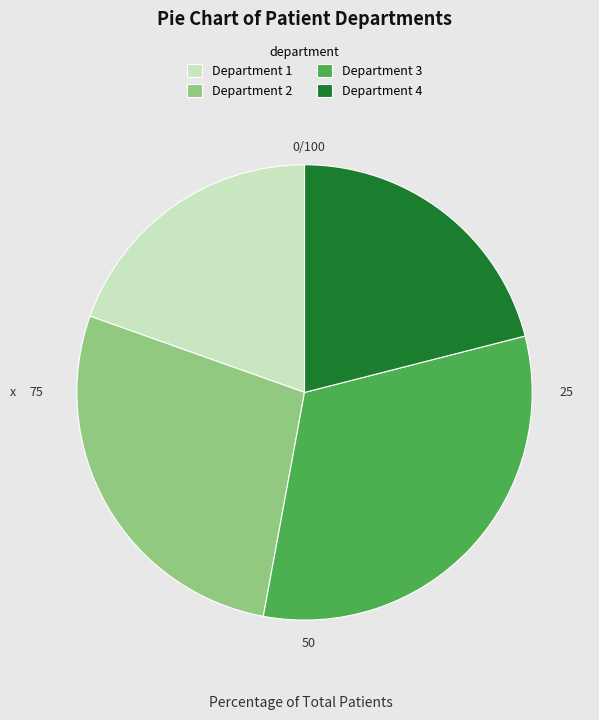

Is the sum of Department 2 and Department 3 greater than half?

Yes